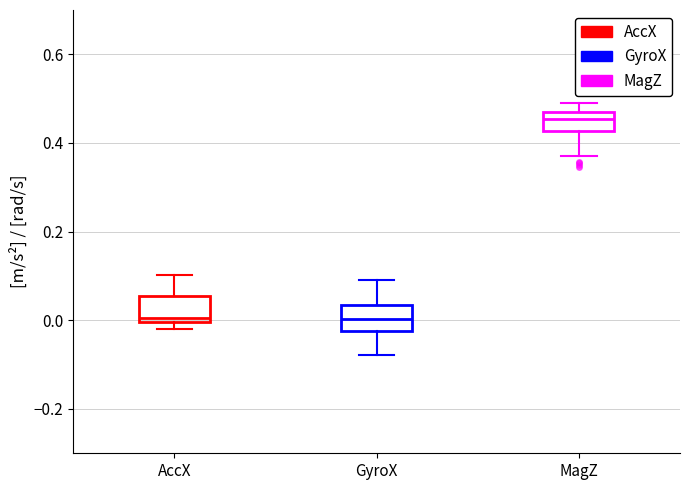

Where does the upper whisker of the box for AccX end on the y-axis? The values are not printed on the chart, so give them approximately, as read against the axis.

0.10